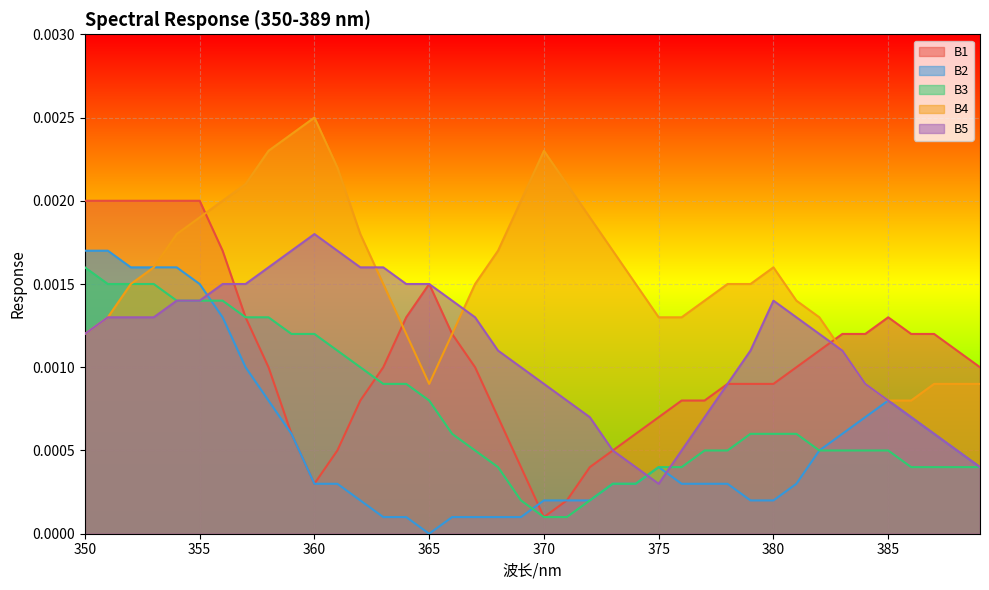

Which series has the largest total across all categories?

B4